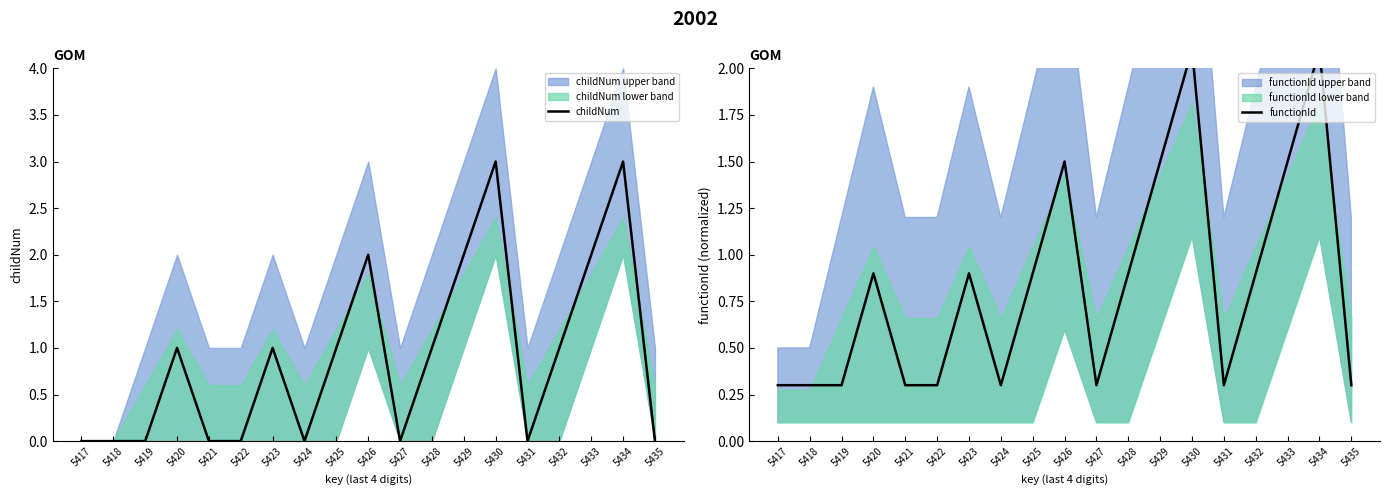

How many interior local peaks does the functionId series have?

5